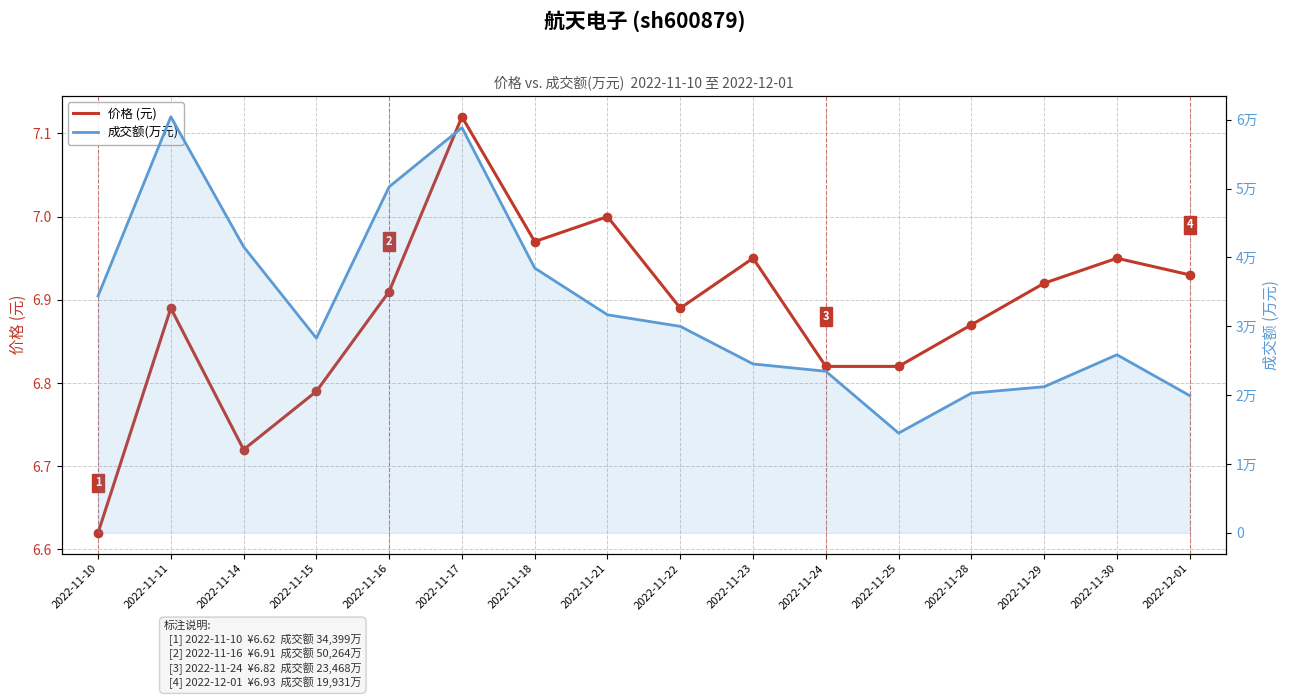

Which series has the widest spread of Y values?

成交额(万元)